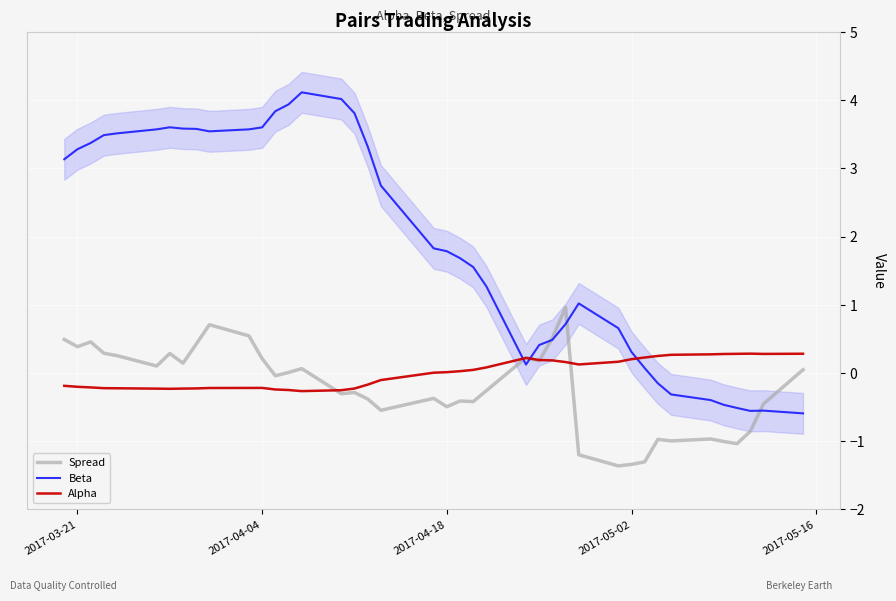

What is the highest value of the Spread series?

1.0